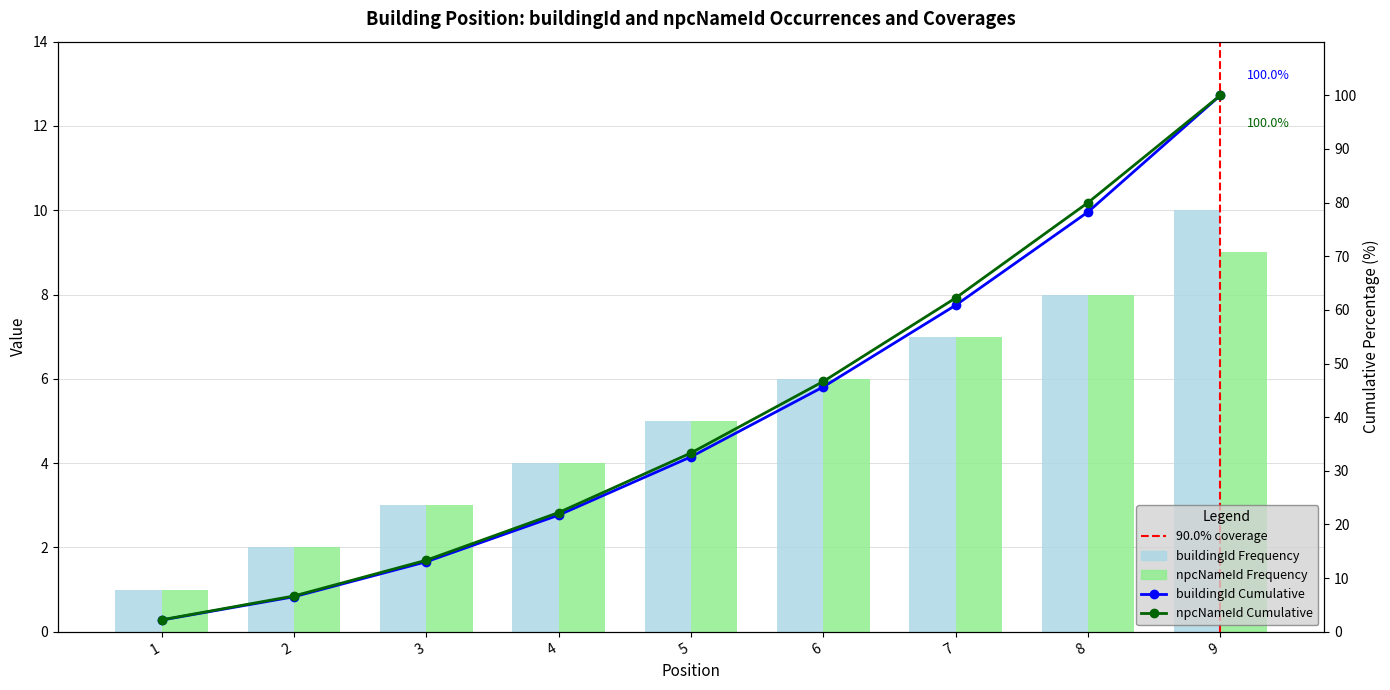

Which series has the largest range (max minus min)?

buildingId